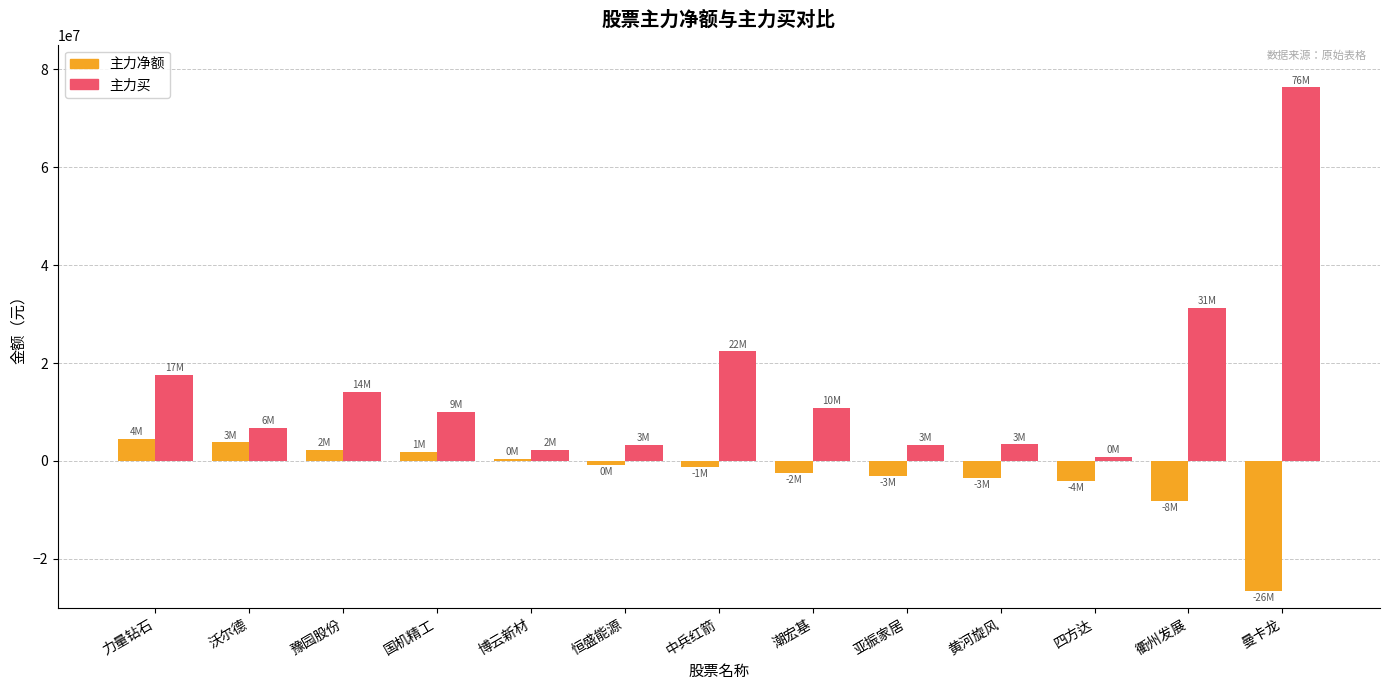

How many bars are there in total?

26